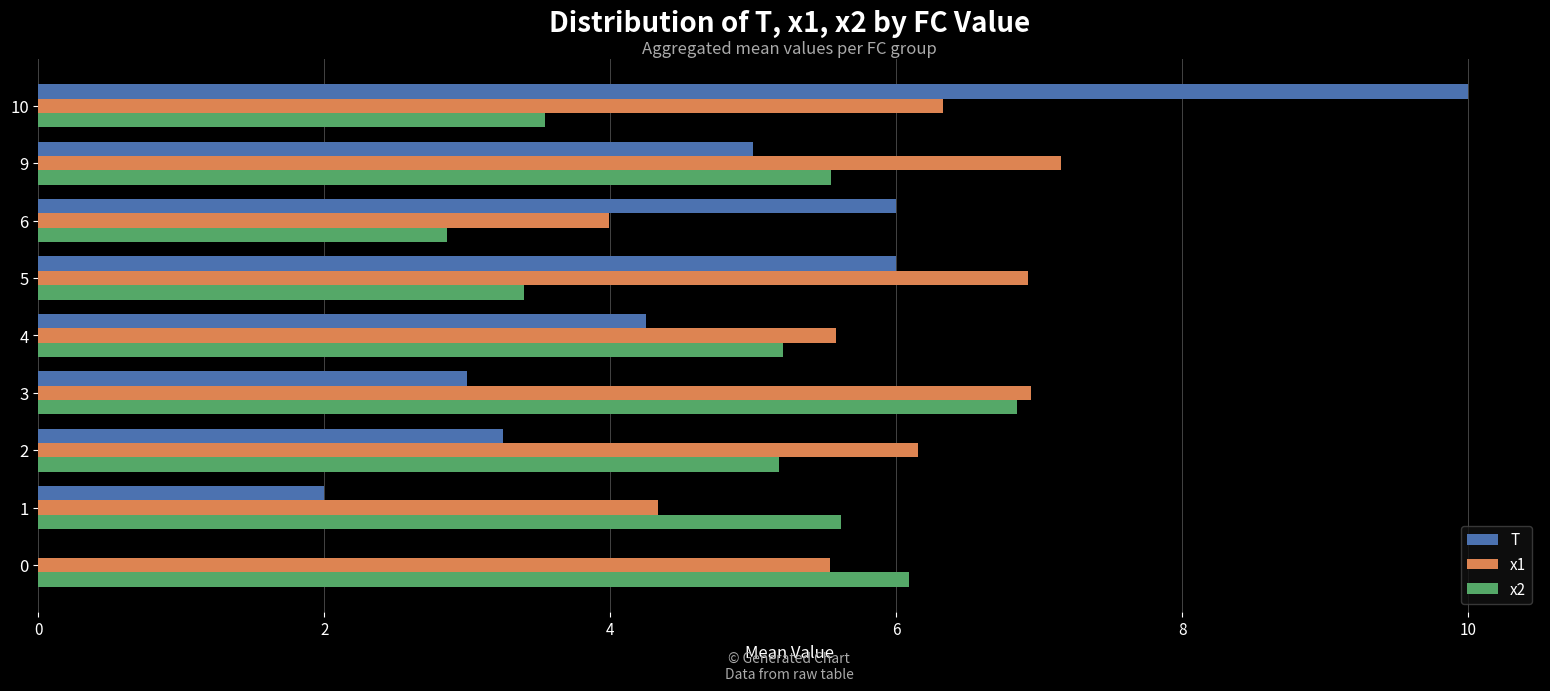

At which label does T reach its peak?

10